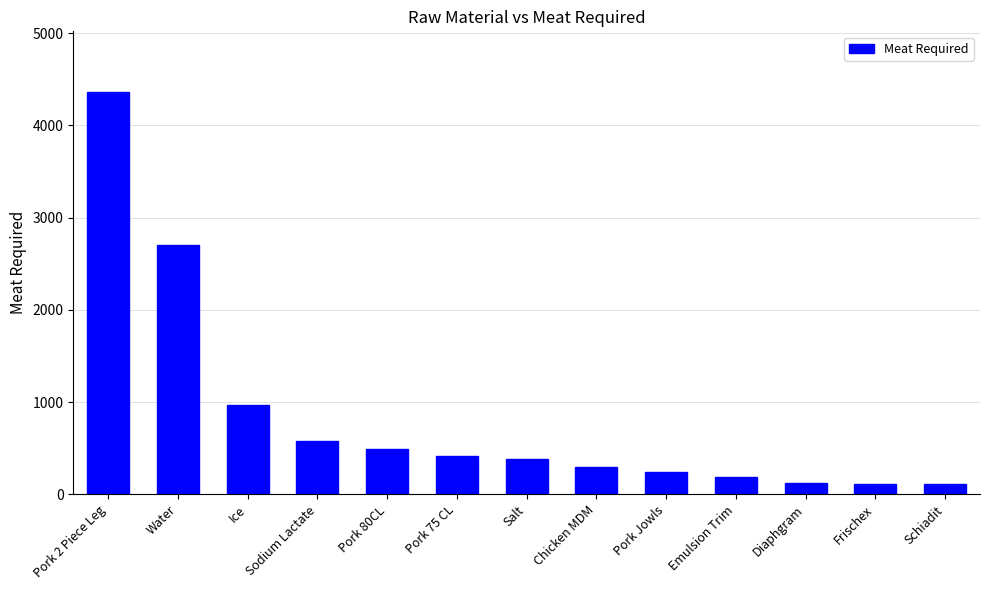

Which has a higher value, Pork 2 Piece Leg or Water?

Pork 2 Piece Leg